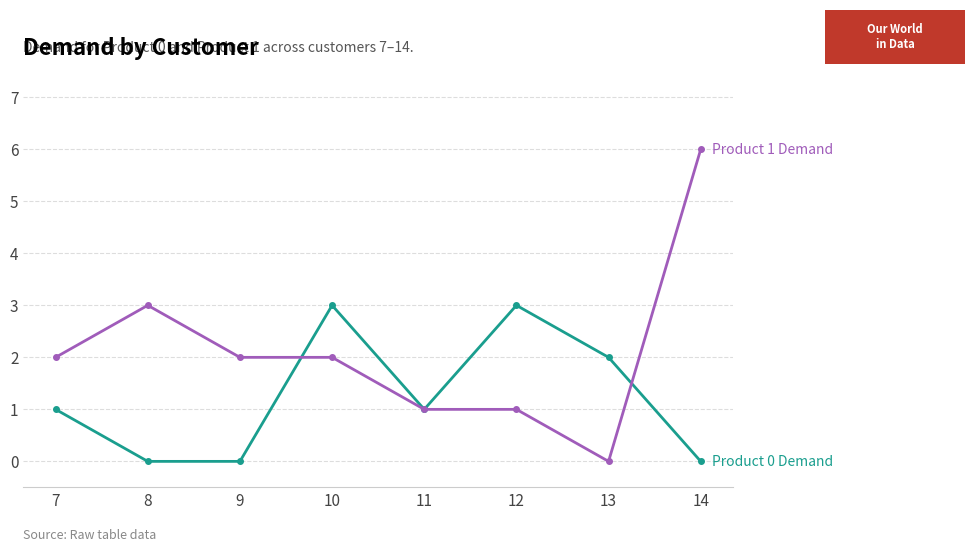

Which label corresponds to the largest value in the chart?

14